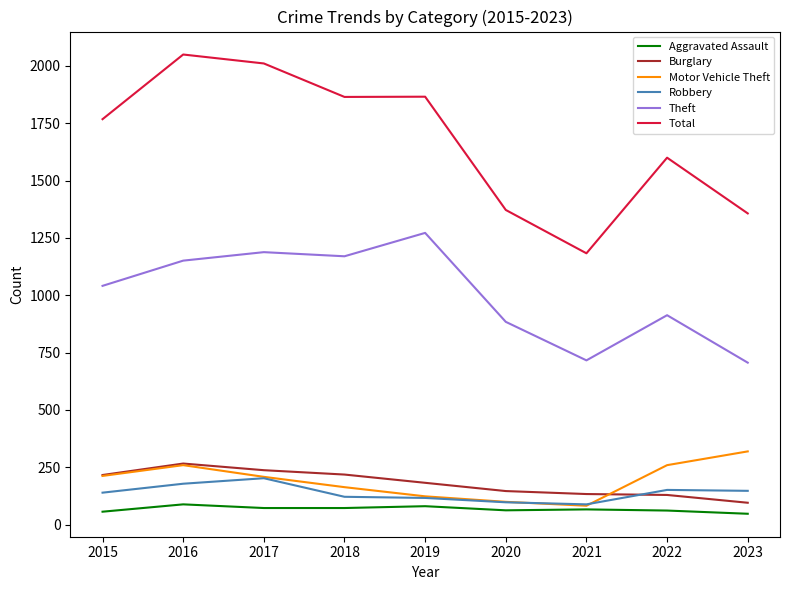

What are all the series names shown in the legend?

Aggravated Assault, Burglary, Motor Vehicle Theft, Robbery, Theft, Total